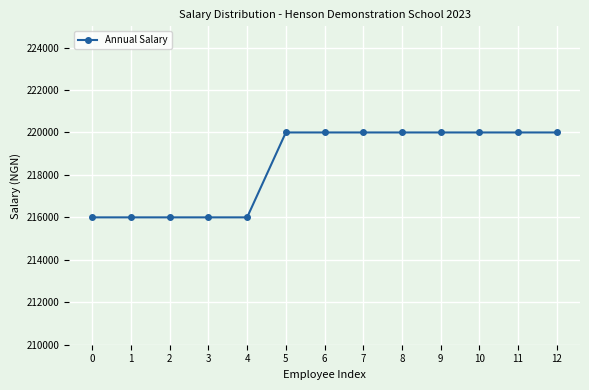

How many lines are shown in the chart?

1